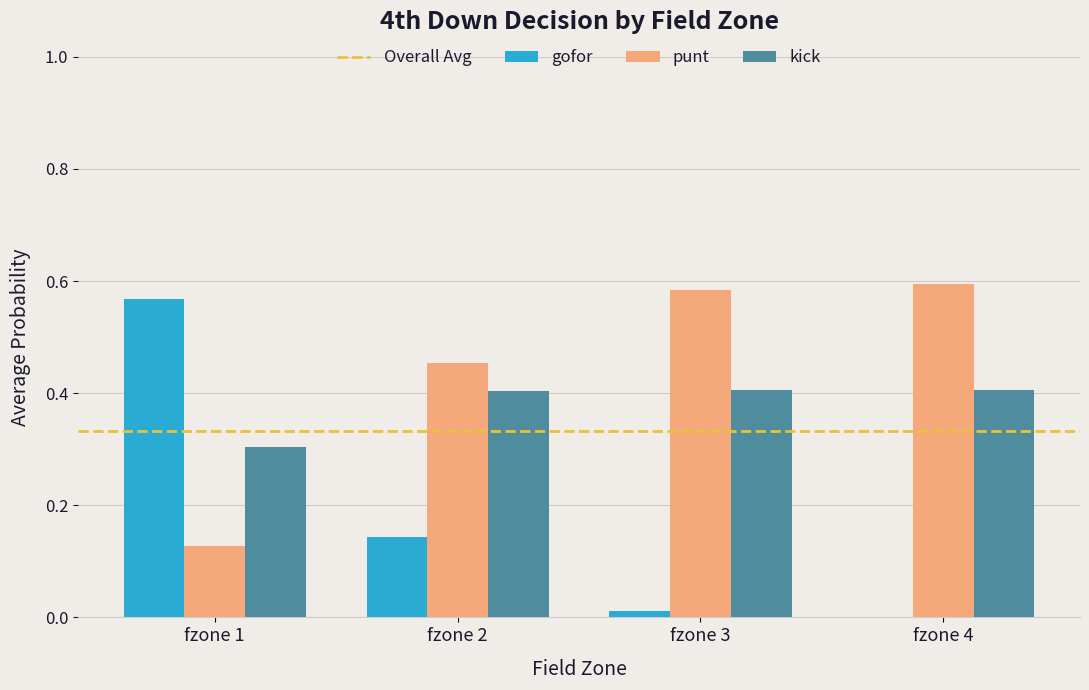

The kick series shows 0.6 at fzone 3. True or false?

False